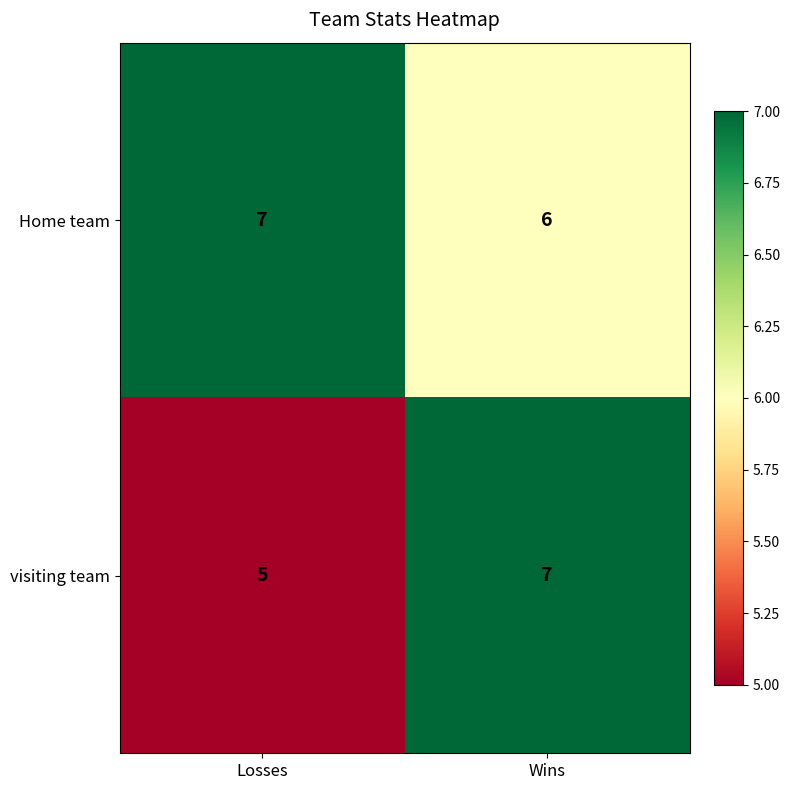

Between Losses and Wins, which series saw the biggest shift?

visiting team